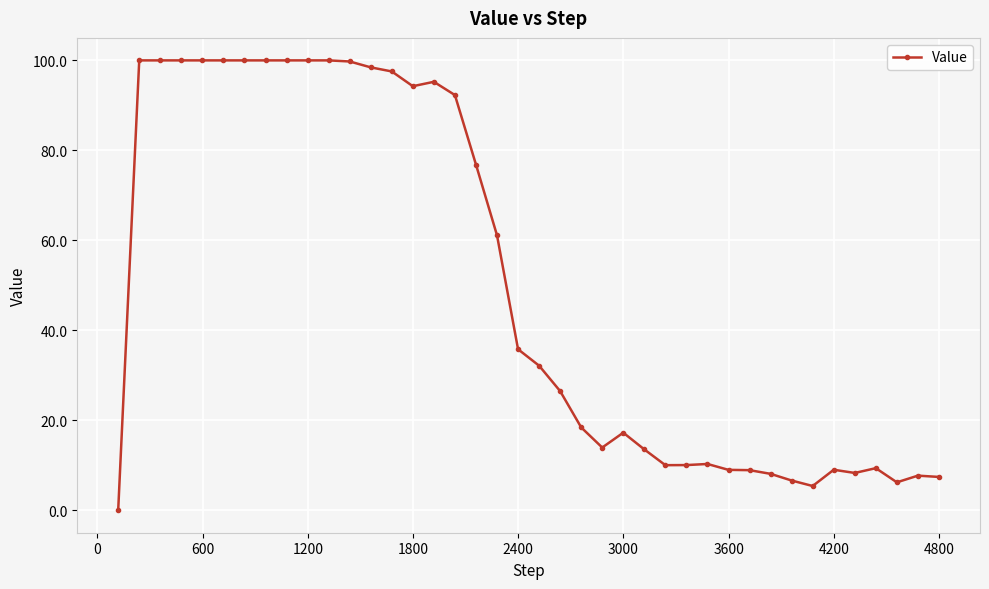

What is the difference between the maximum and second lowest values?

94.6